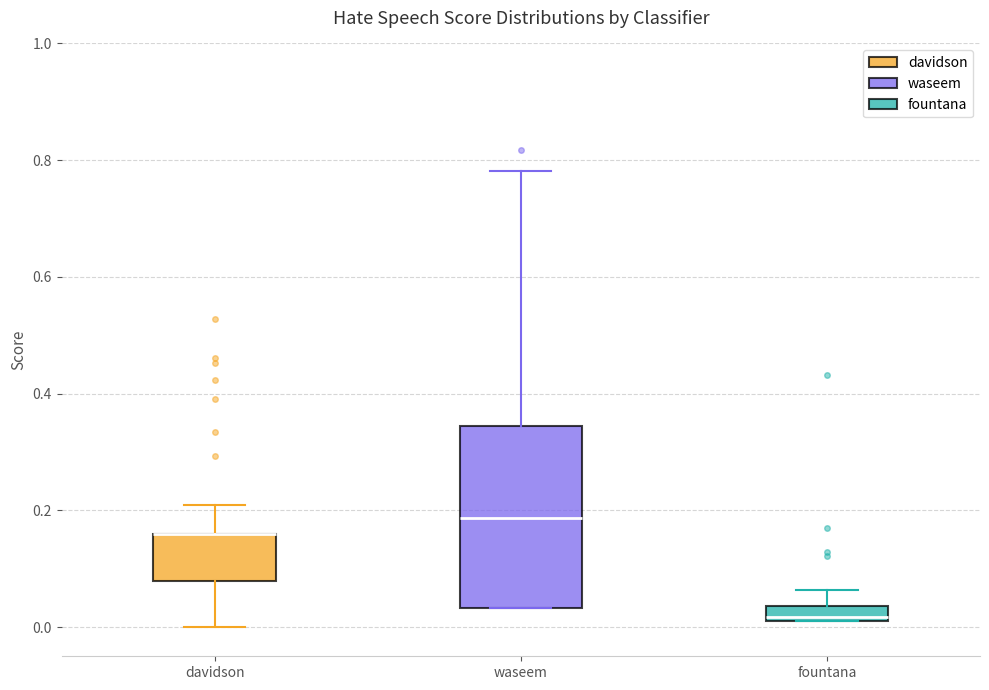

Where does the upper whisker of the box for davidson end on the y-axis? The values are not printed on the chart, so give them approximately, as read against the axis.

0.20